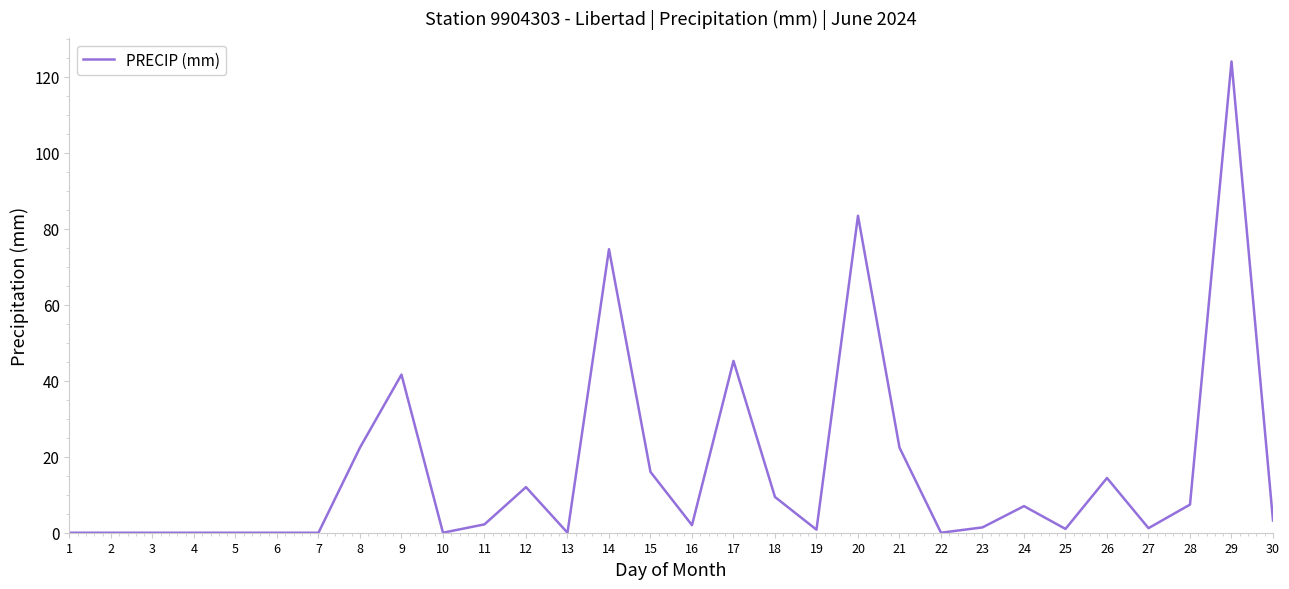

Which category has the highest value across all series?

29